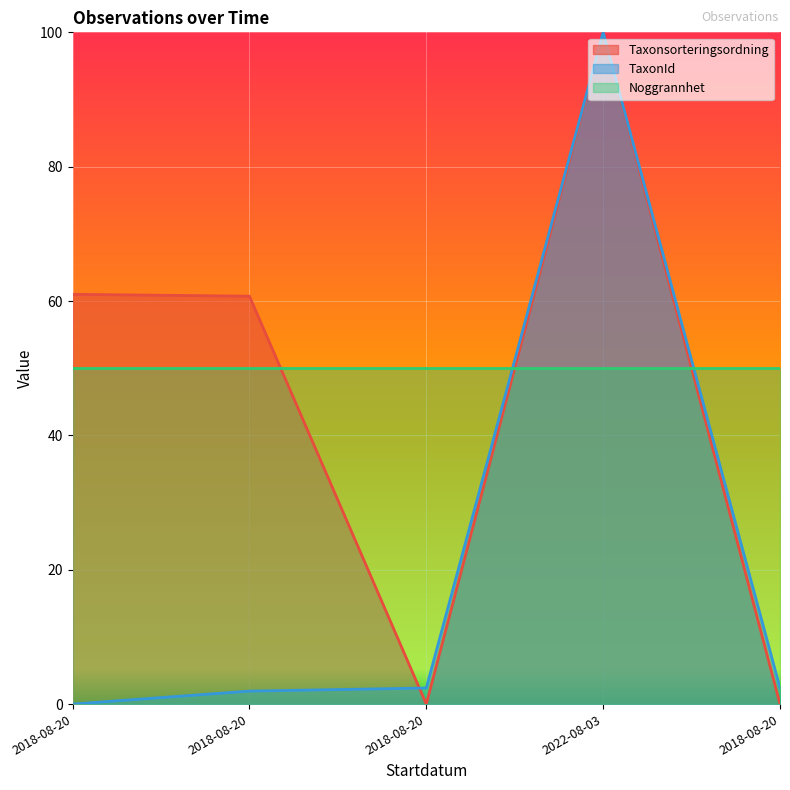

How many values in the Taxonsorteringsordning series are below 60?

2